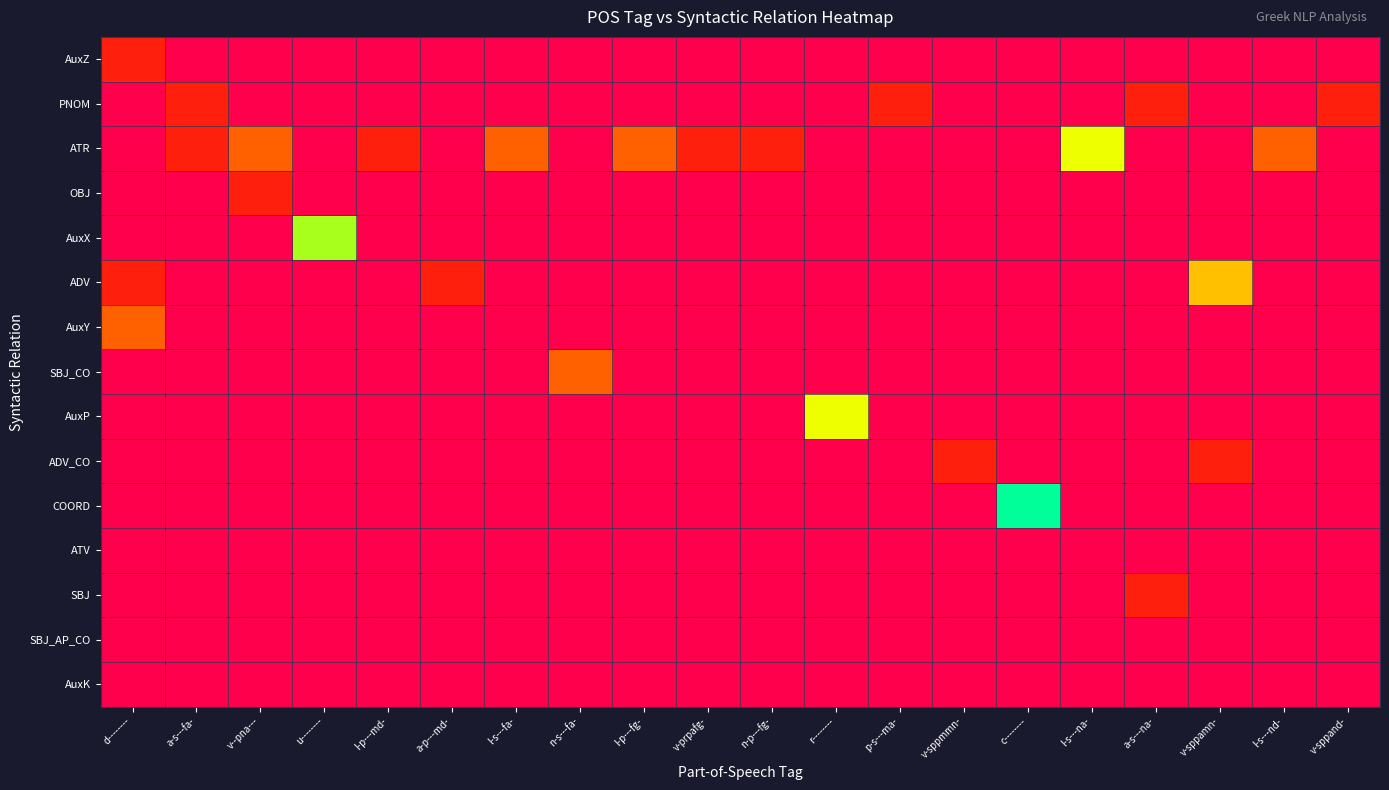

What is the total value across all series at u--------?

5